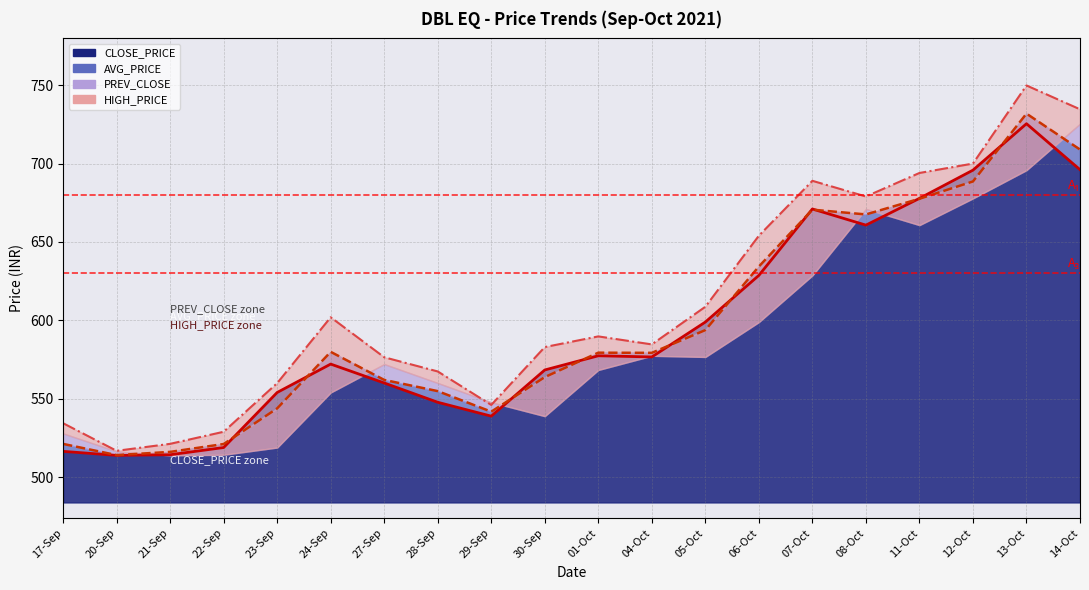

How many interior local peaks does the HIGH_PRICE series have?

4